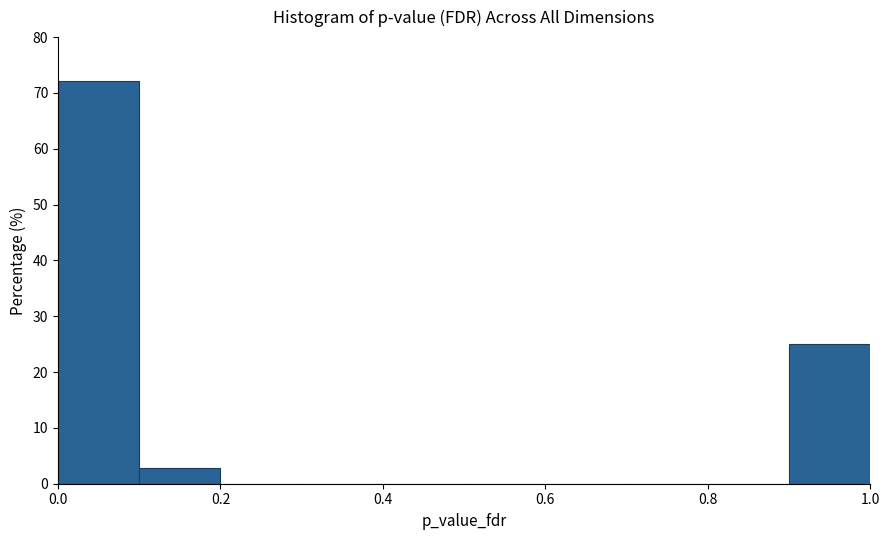

Over which range of the x-axis is the bar tallest?

0.0 to 0.1